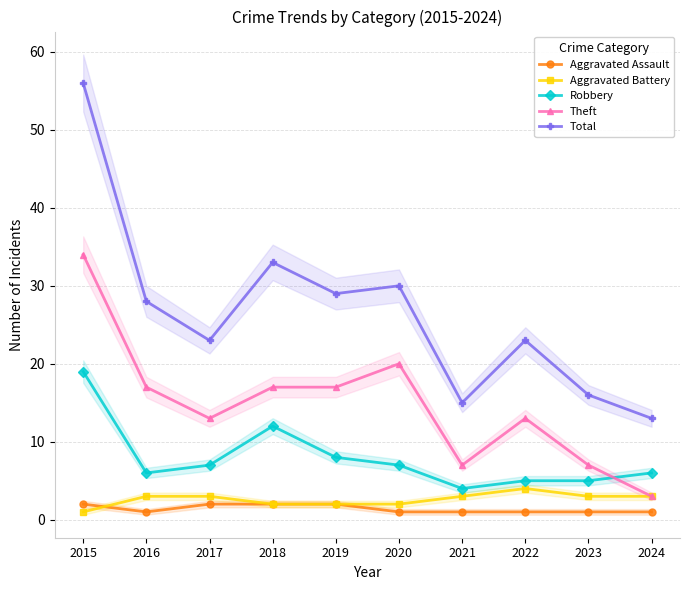

How many series are shown in this chart?

5